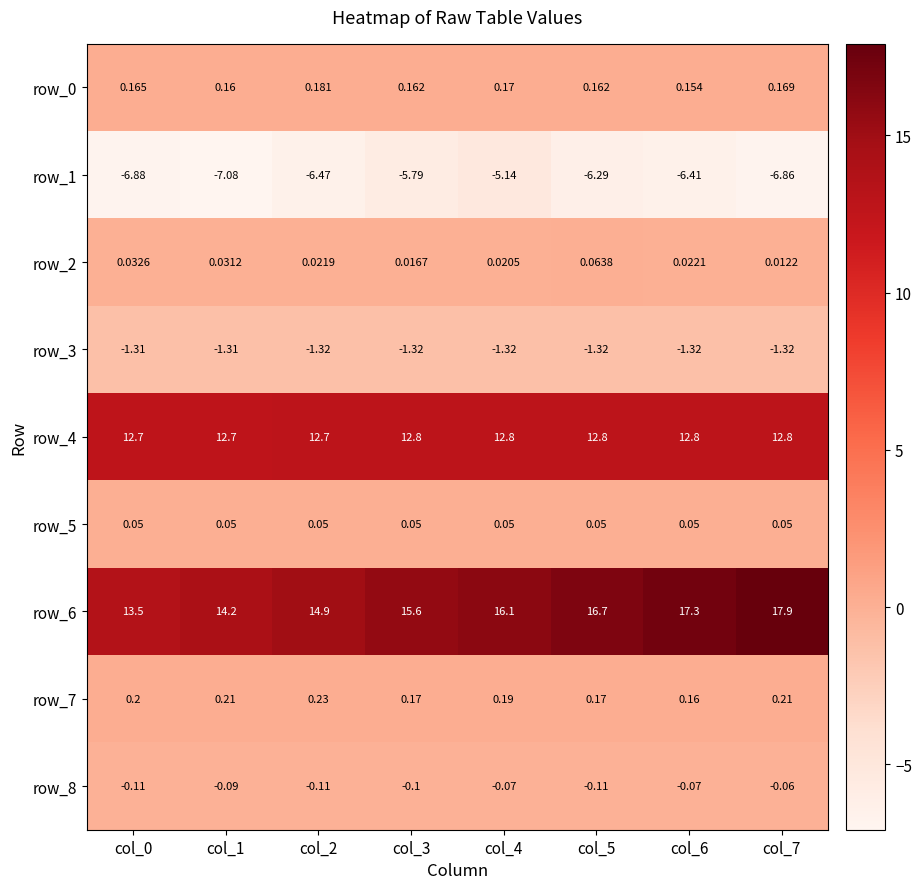

Is the value of row_4 at col_0 greater than the value of row_8 at col_3?

Yes